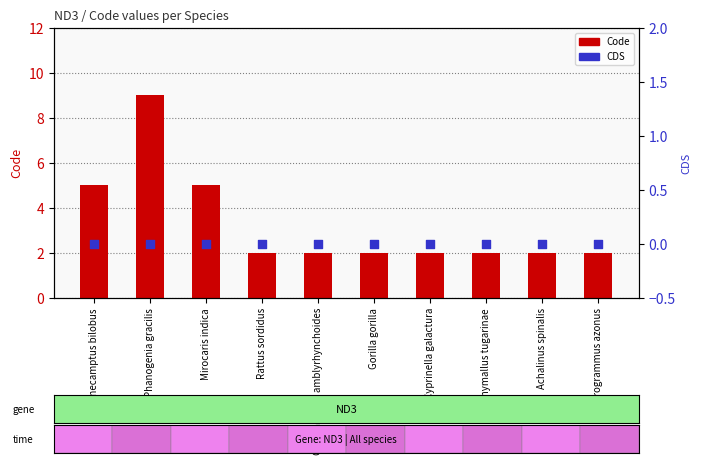

Is the value of CDS at Achalinus spinalis greater than the value of Code at Achalinus spinalis?

No